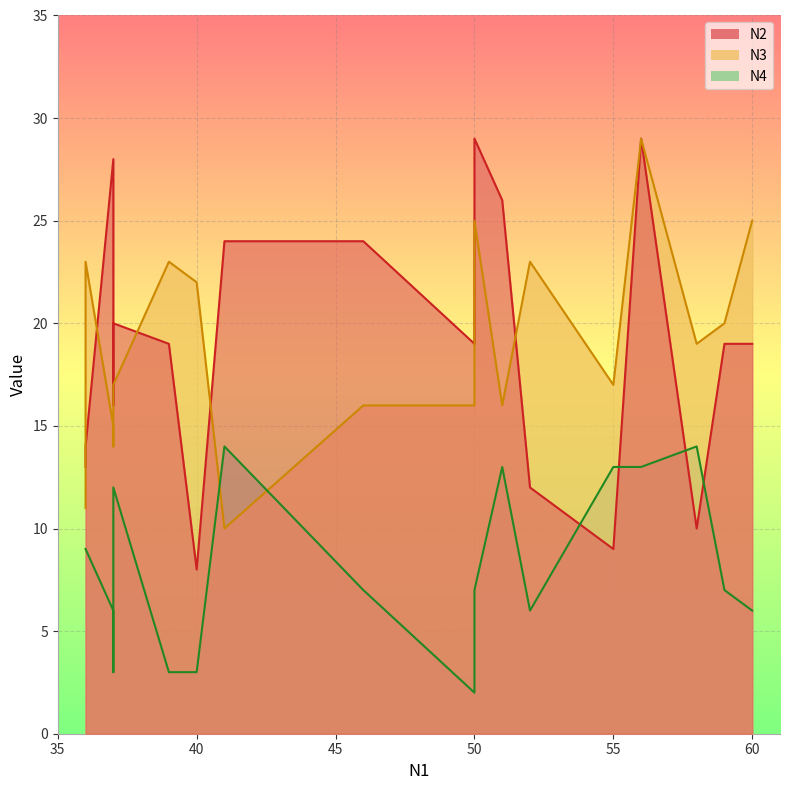

What is the difference between the highest and lowest values at 50?

22